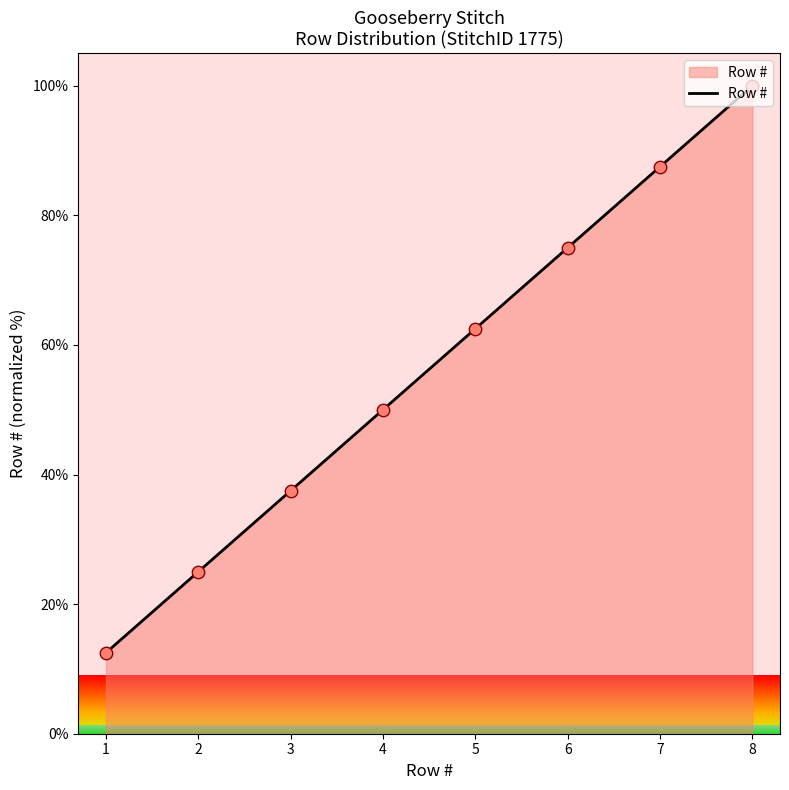

What is the ratio of the value at 8 to the value at 7?

1.1